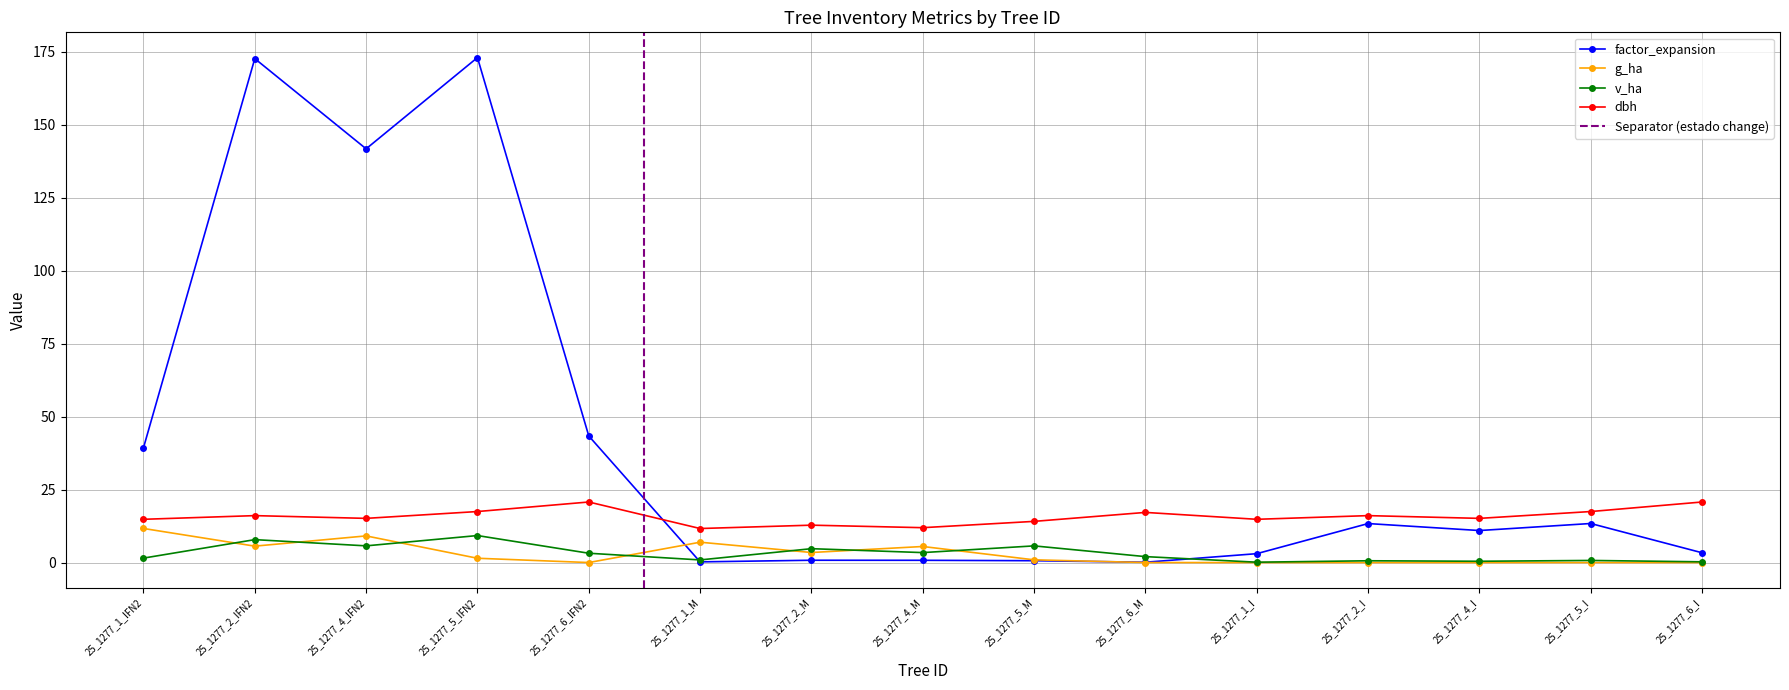

What is the label of the 9th point from the right?

25_1277_2_M